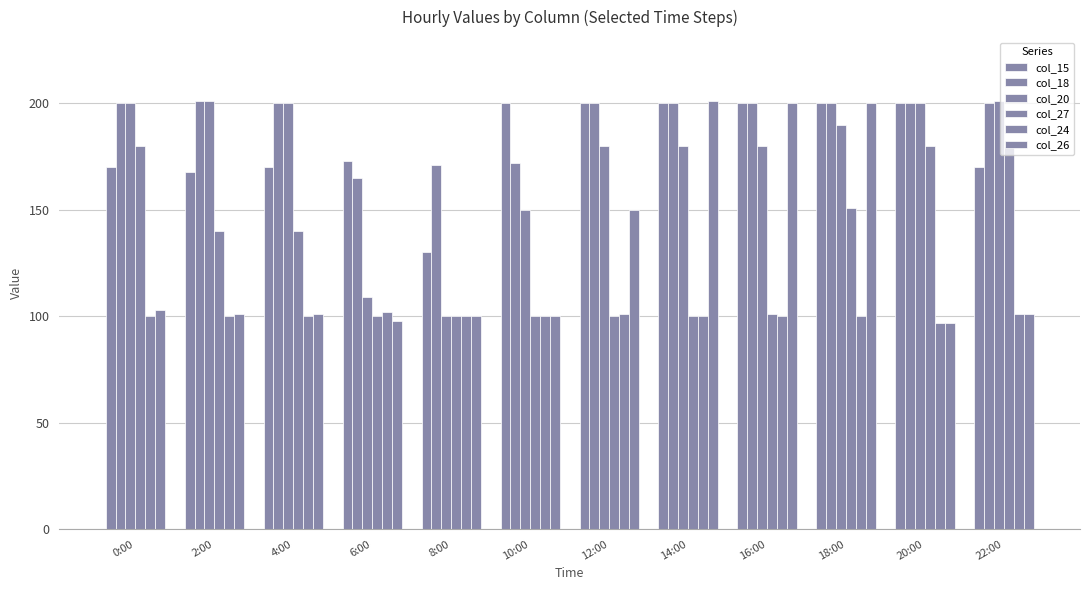

What is the average value of the col_26 series?

129